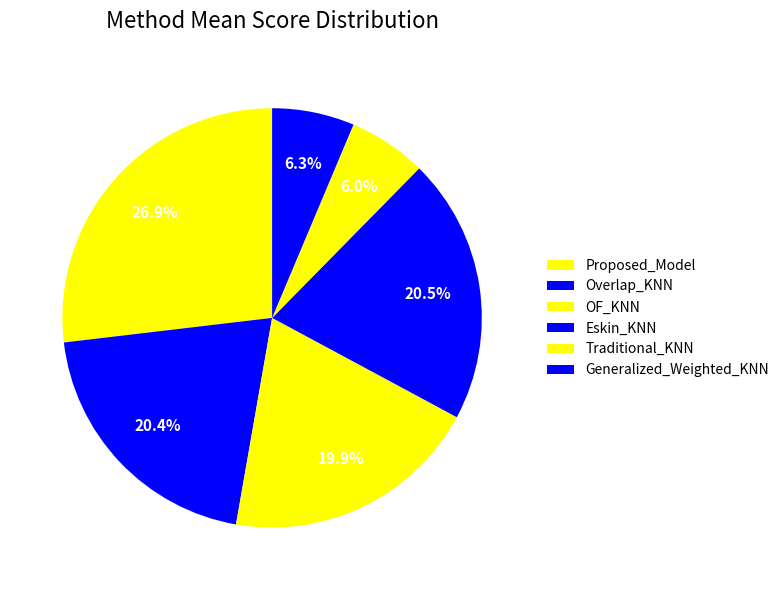

How many segments does this pie chart have?

6